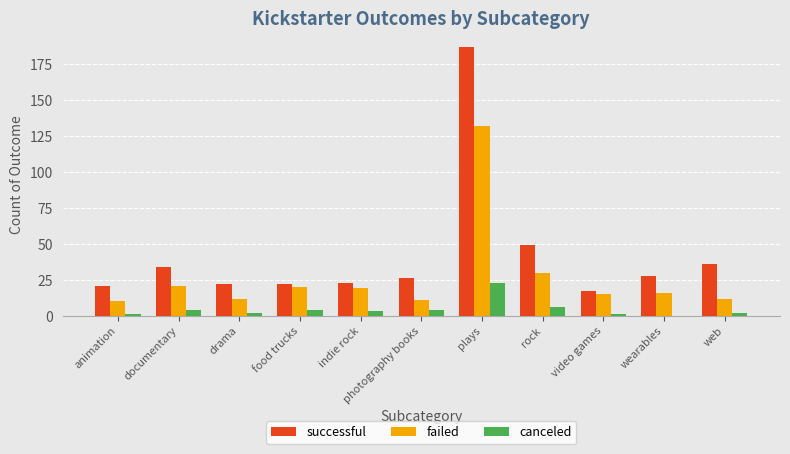

Which category has the highest value in the successful series?

plays